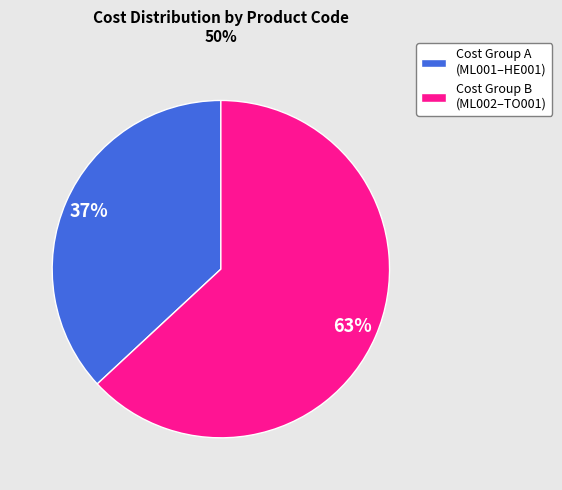

True or false: Cost Group B (ML002–TO001) accounts for 63% of the total.

True